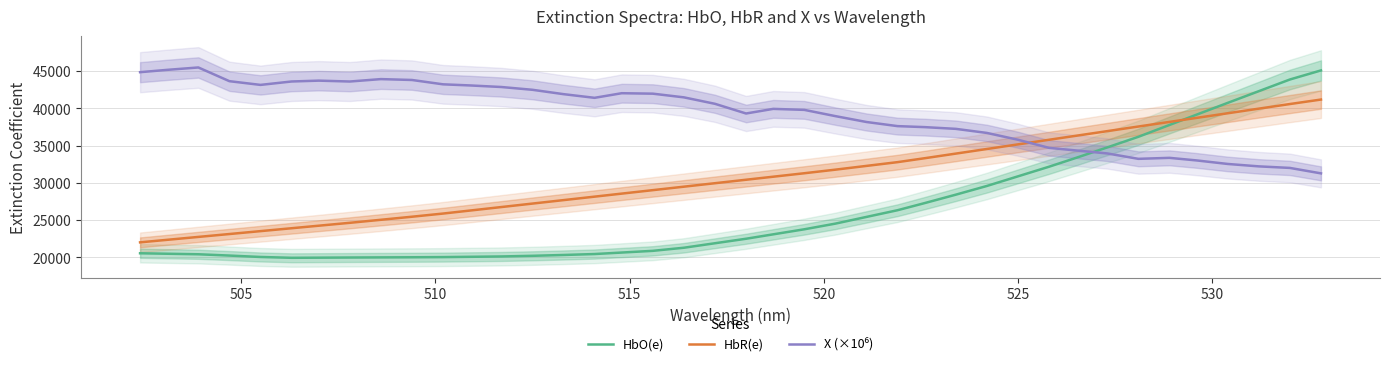

After their last crossing, which series has the higher values: HbO(e) or HbR(e)?

HbO(e)